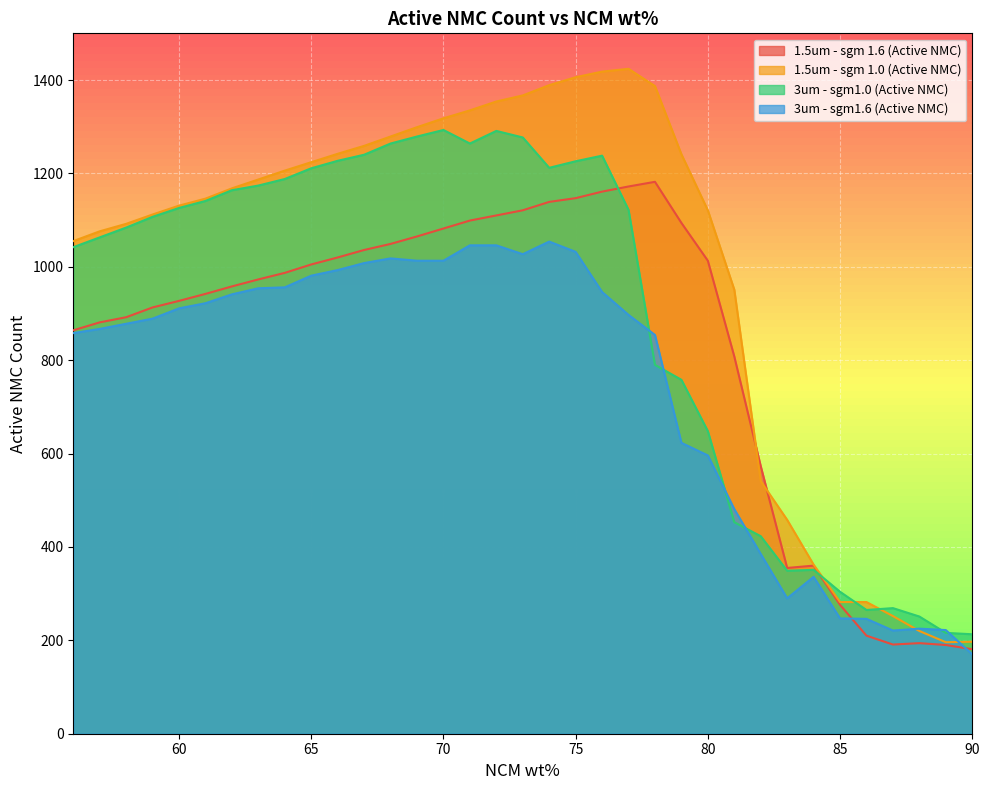

Reading left to right, extract all data points from this chart.

1.5um - sgm 1.6 (Active NMC): 864	881	892	913	927	942	958	973	987	1005	1020	1036	1049	1065	1082	1099	1110	1121	1139	1147	1161	1172	1182	1094	1013	808	573	355	360	276	210	191	194	190	181
1.5um - sgm 1.0 (Active NMC): 1055	1076	1092	1112	1131	1146	1168	1187	1206	1224	1242	1259	1279	1299	1318	1335	1354	1367	1389	1406	1418	1424	1387	1241	1121	951	541	458	362	282	282	252	220	196	197
3um - sgm1.0 (Active NMC): 1042	1063	1084	1107	1126	1141	1164	1174	1188	1211	1227	1240	1264	1279	1293	1264	1291	1277	1212	1226	1238	1122	790	758	648	453	423	349	351	304	265	269	251	216	213
3um - sgm1.6 (Active NMC): 858	867	878	889	911	922	941	954	956	981	993	1008	1018	1013	1013	1046	1046	1027	1054	1032	946	897	854	623	596	481	385	290	336	247	246	221	225	222	170